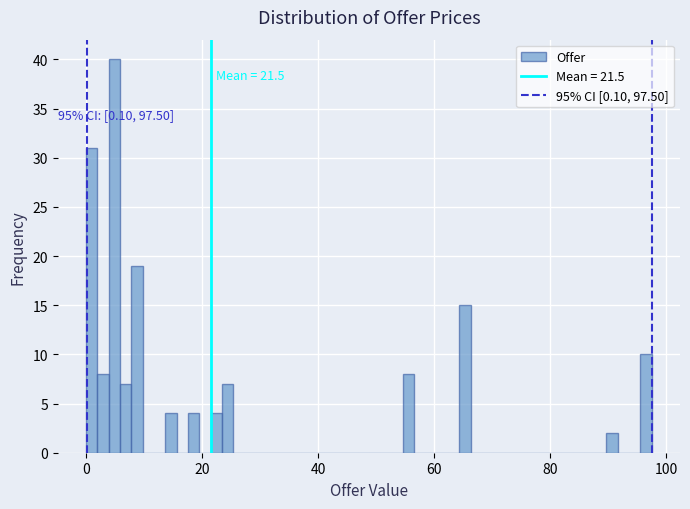

Around what value on the x-axis is the tallest bar? Give the approximate position of its centre, as read against the axis.

4